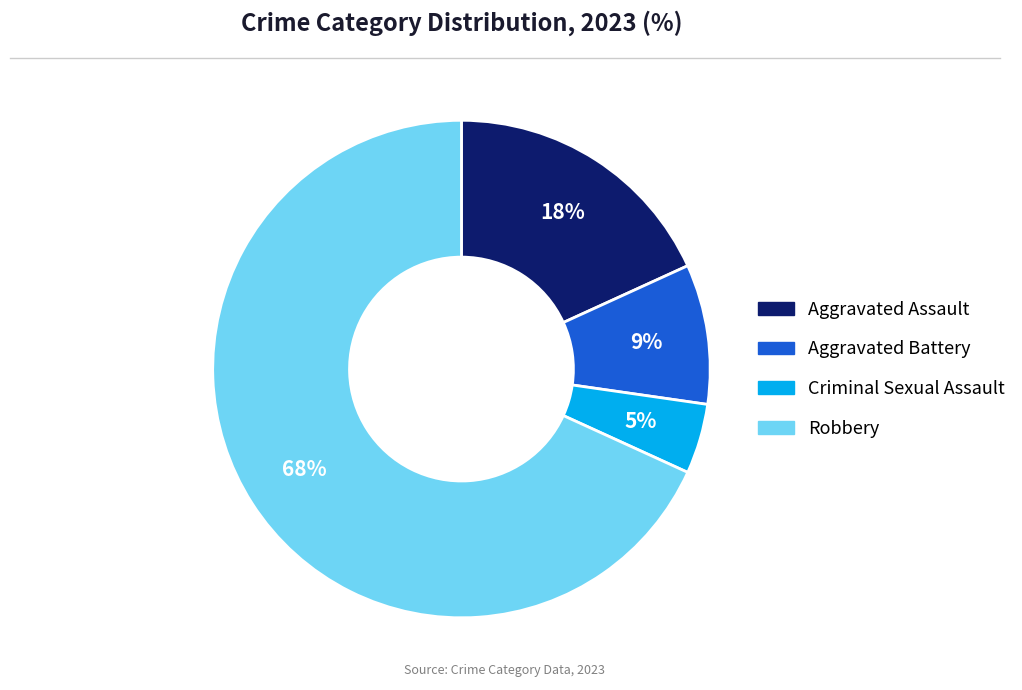

Does any single category account for the majority?

Yes